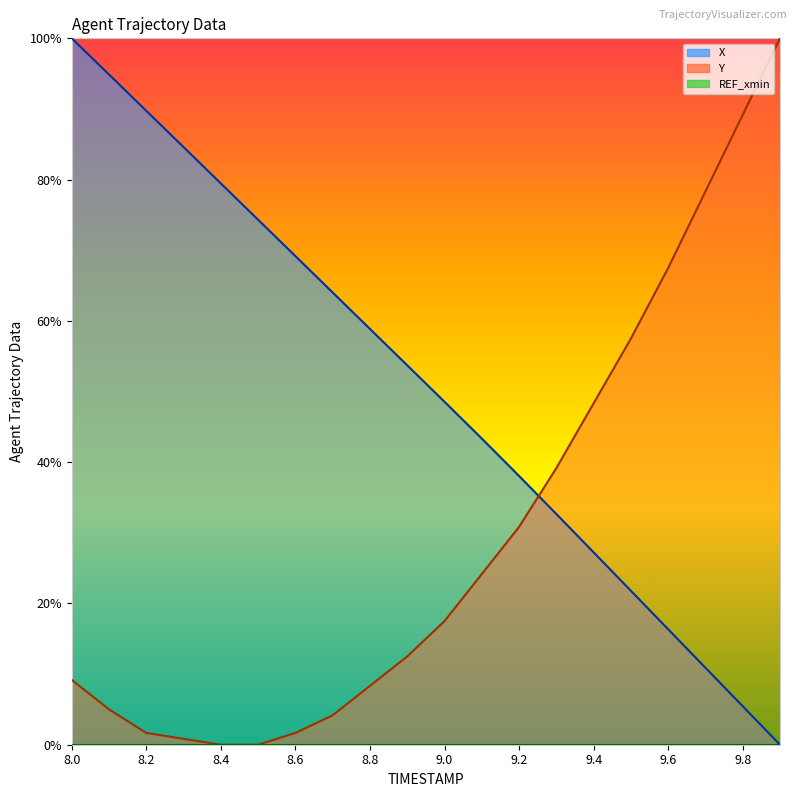

How many data points does each series have?

20